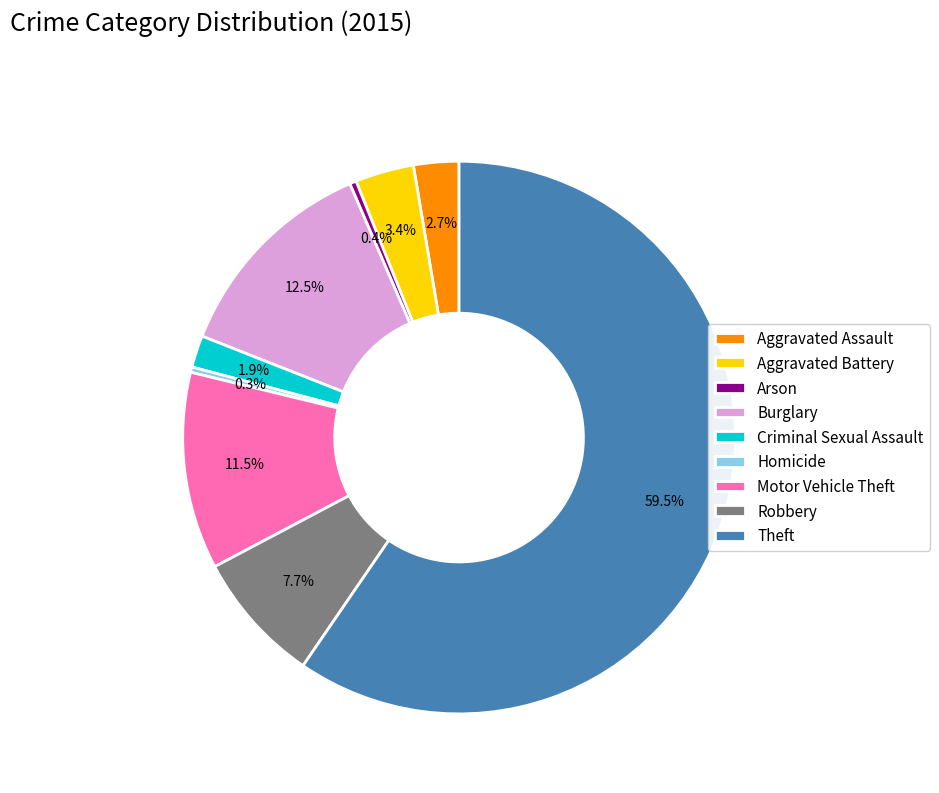

Is there a majority slice in this chart?

Yes